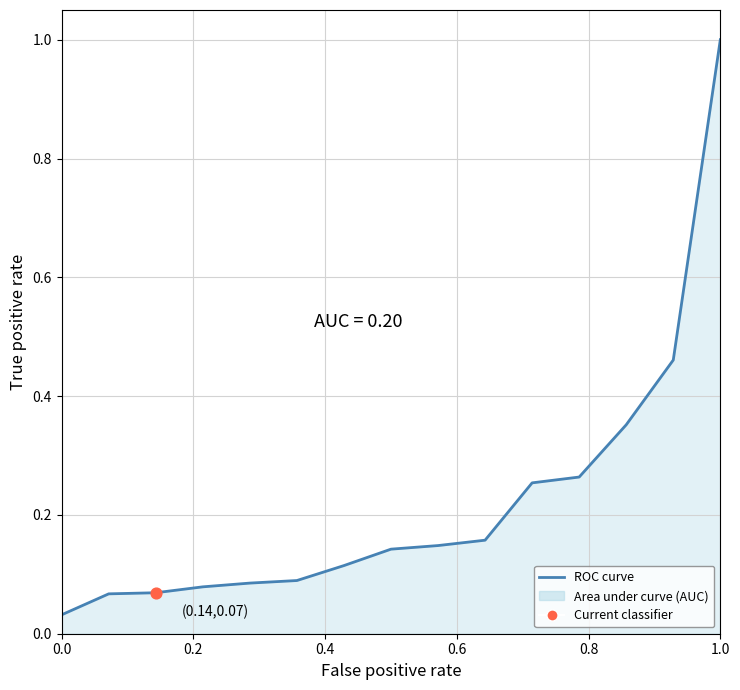

What is the maximum value shown in the chart?

1.0